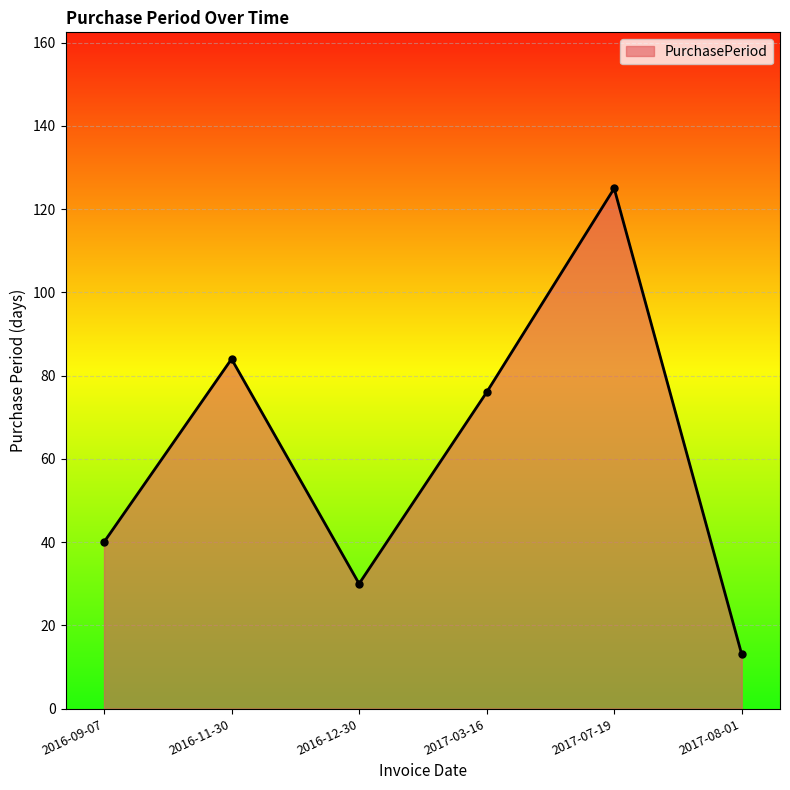

Approximately how many times larger is the value at 2017-08-01 compared to 2017-03-16?

0.2